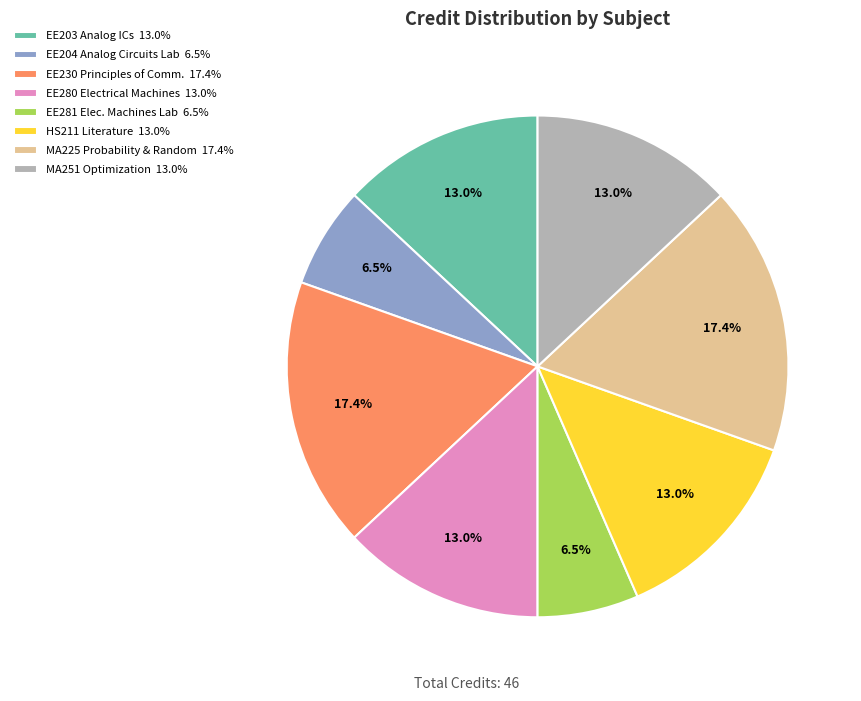

What is the ratio of the value at MA225 Probability & Random 17.4% to the value at EE281 Elec. Machines Lab 6.5%?

2.7